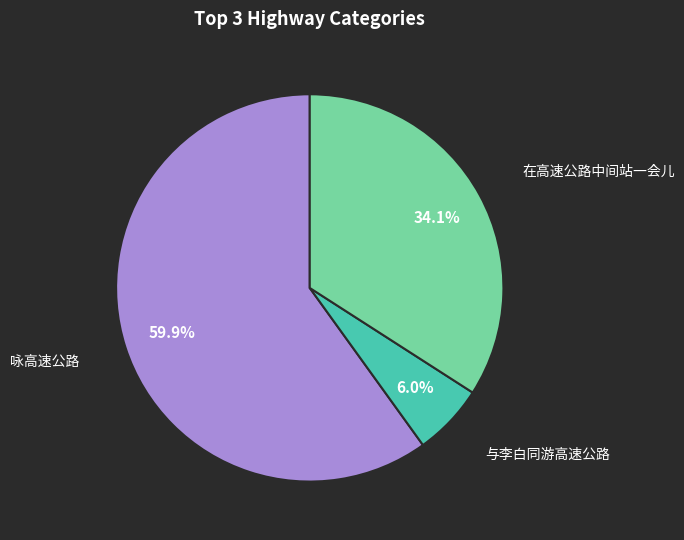

What is the majority slice?

咏高速公路